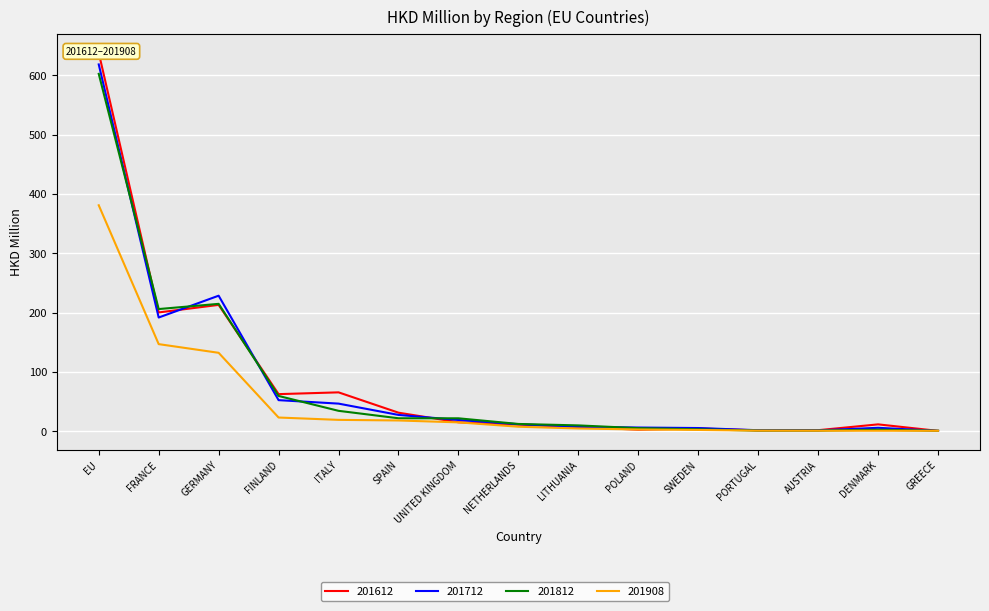

At which category is the sum across all series the highest?

EU